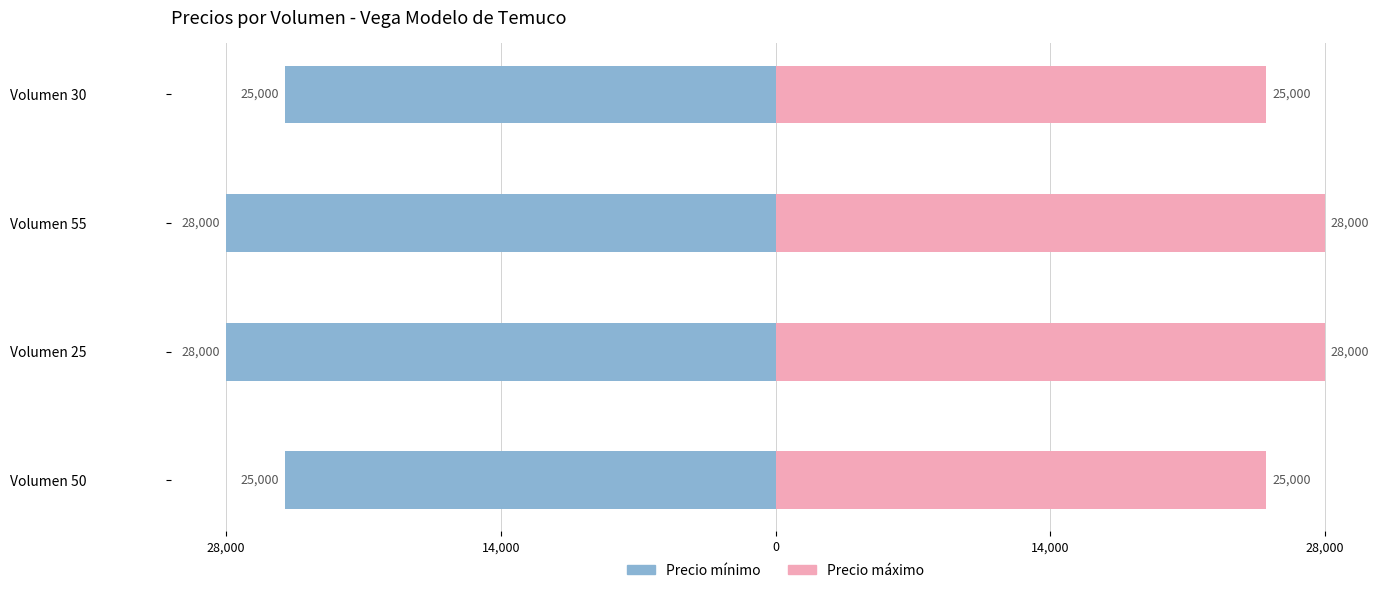

Does the chart contain stacked bars?

No